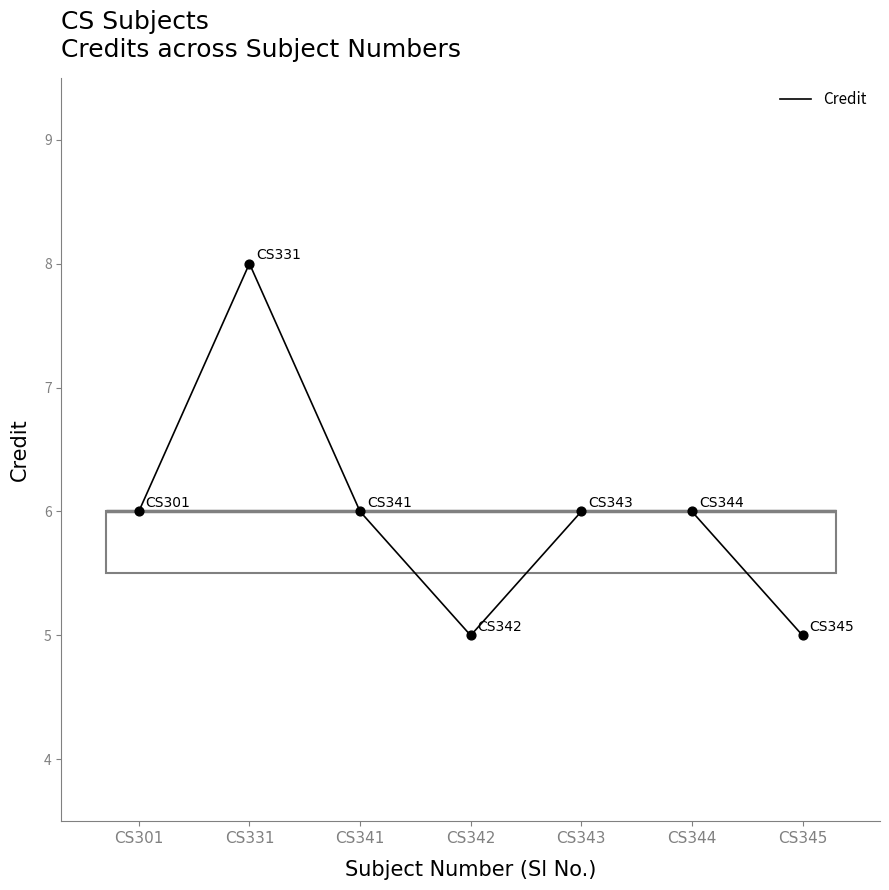

Which has a higher value, CS343 or CS342?

CS343